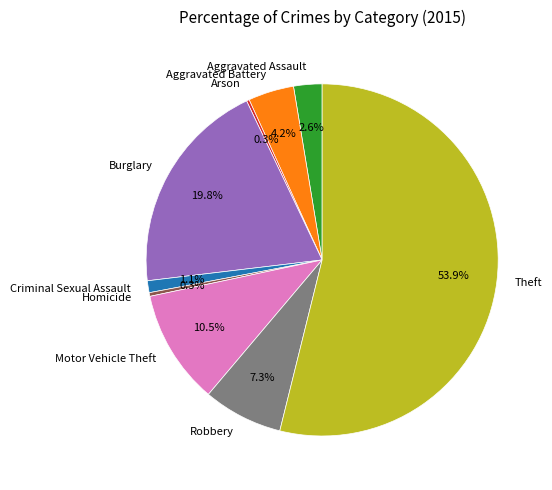

Is it true that Criminal Sexual Assault is 11% of the pie?

False